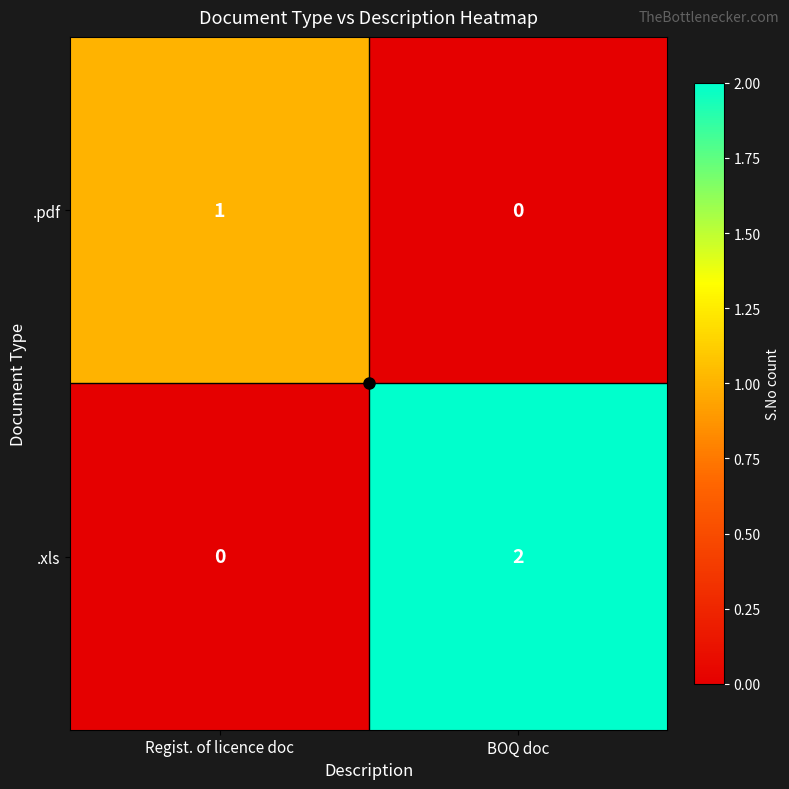

List the series in order of their overall mean, lowest first.

.pdf, .xls